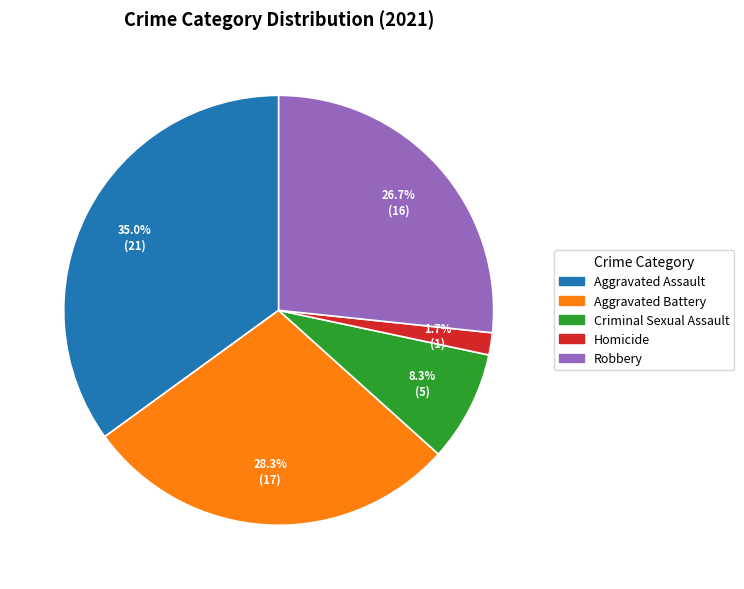

What percentage do Aggravated Battery and Homicide together represent?

30.0%